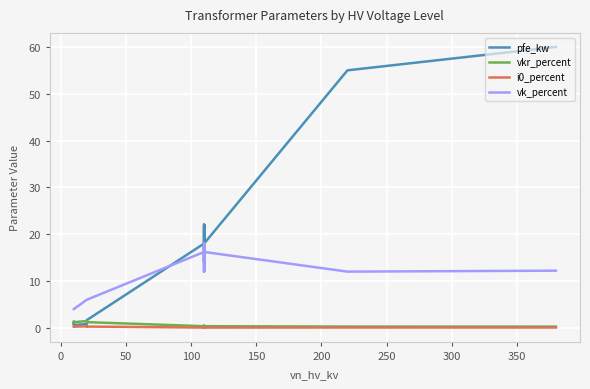

How many lines are shown in the chart?

4